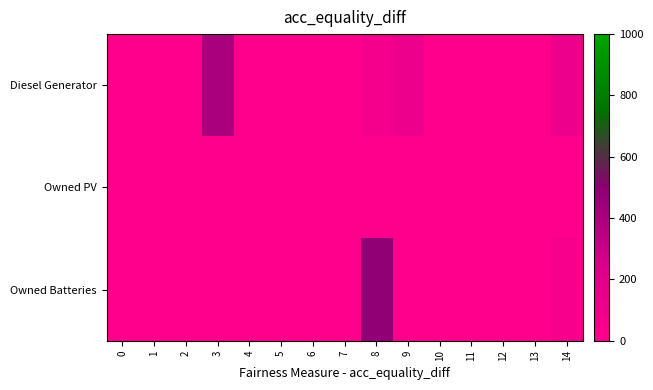

Reading left to right, what are all the values shown in this chart?

Diesel Generator: 0=0	1=0	2=0	3=400	4=0	5=0	6=0	7=0	8=66	9=115	10=1	11=1	12=0	13=0	14=115
Owned PV: 0=0	1=0	2=0	3=0	4=0	5=0	6=0	7=0	8=0	9=0	10=0	11=0	12=0	13=0	14=0
Owned Batteries: 0=0	1=0	2=0	3=0	4=0	5=0	6=0	7=0	8=482	9=0	10=0	11=0	12=0	13=0	14=60